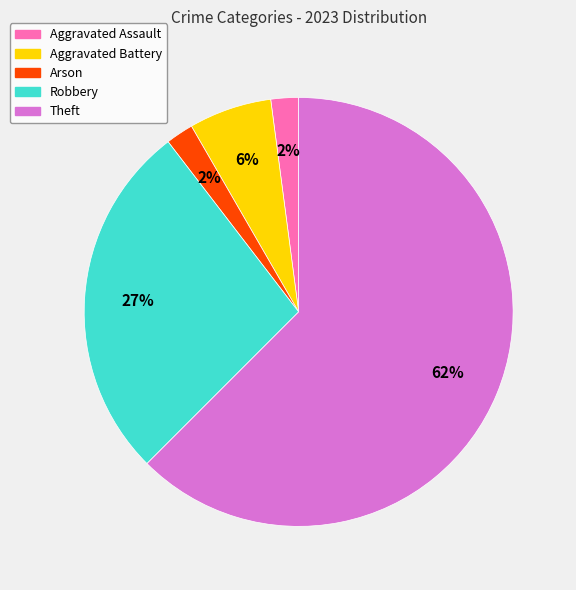

The Robbery slice represents 37% of the pie. True or false?

False